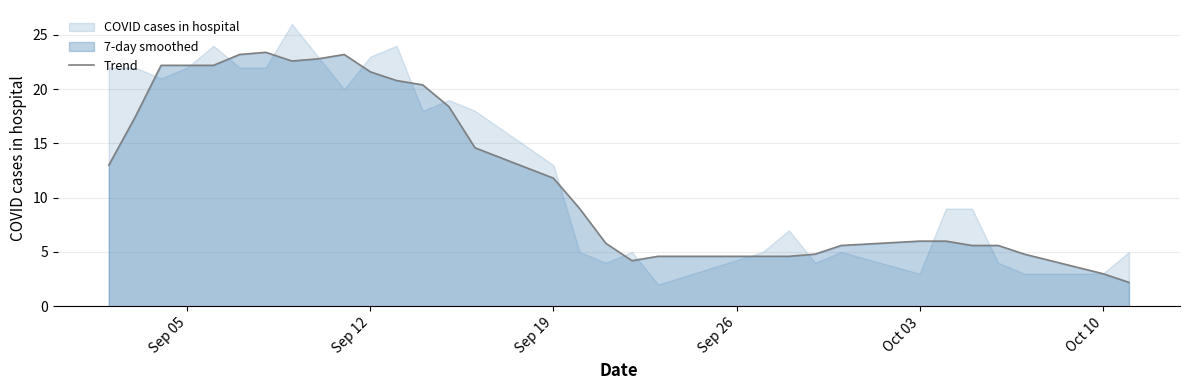

What is the value of the 6th point from the left?

23.2